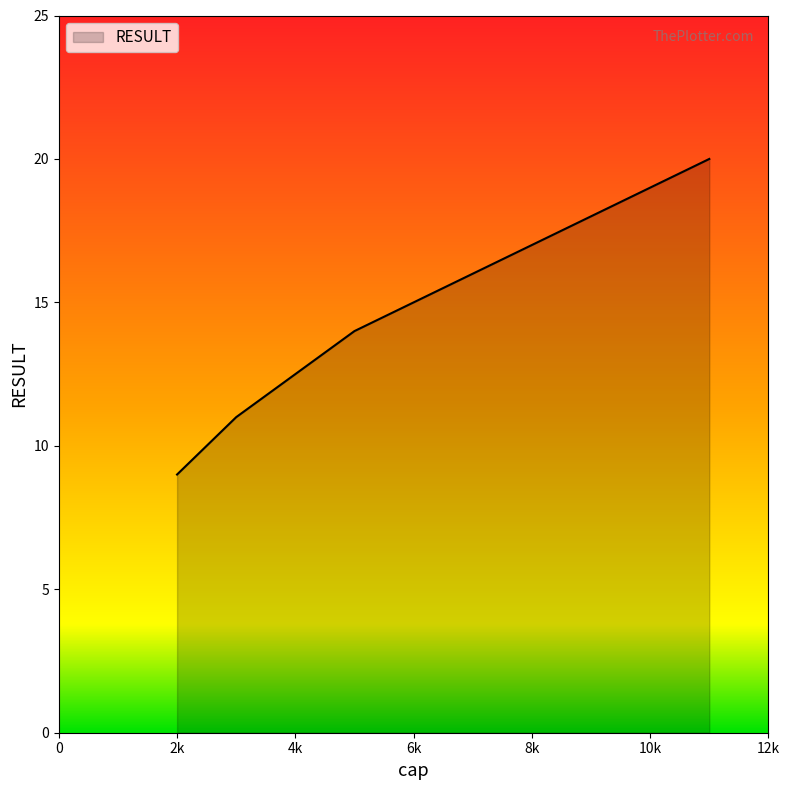

What is the smallest value displayed?

9